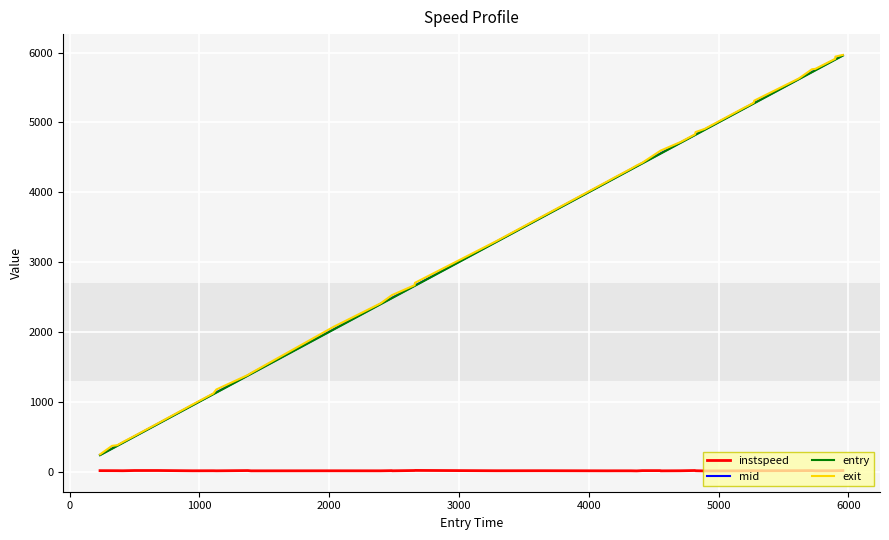

What is the greatest value displayed?

5968.0